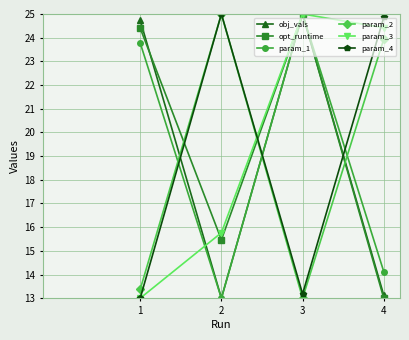

Where is the first local maximum for param_3?

3